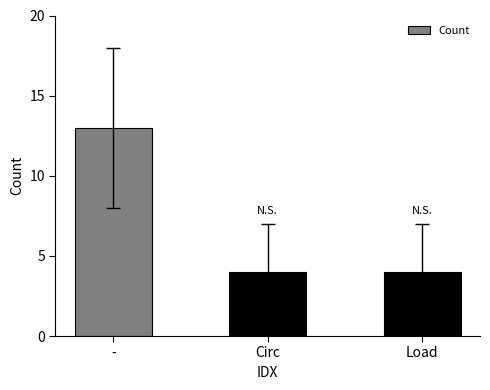

Reading left to right, transcribe all the data shown in this chart.

-=13	Circ=4	Load=4